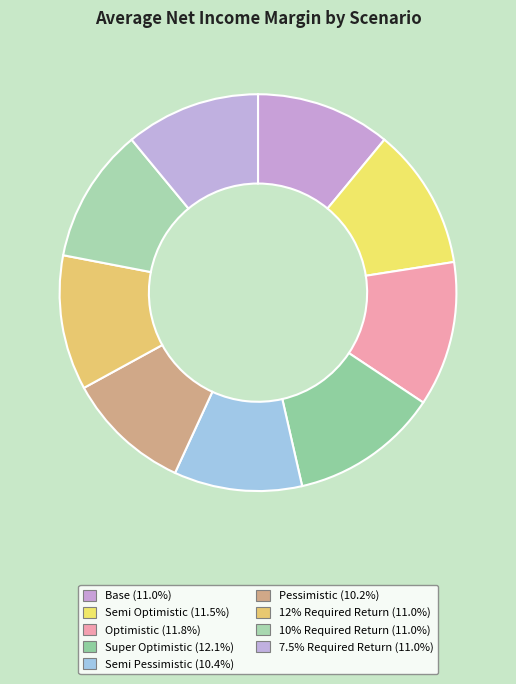

Does Base represent more than half of the total?

No